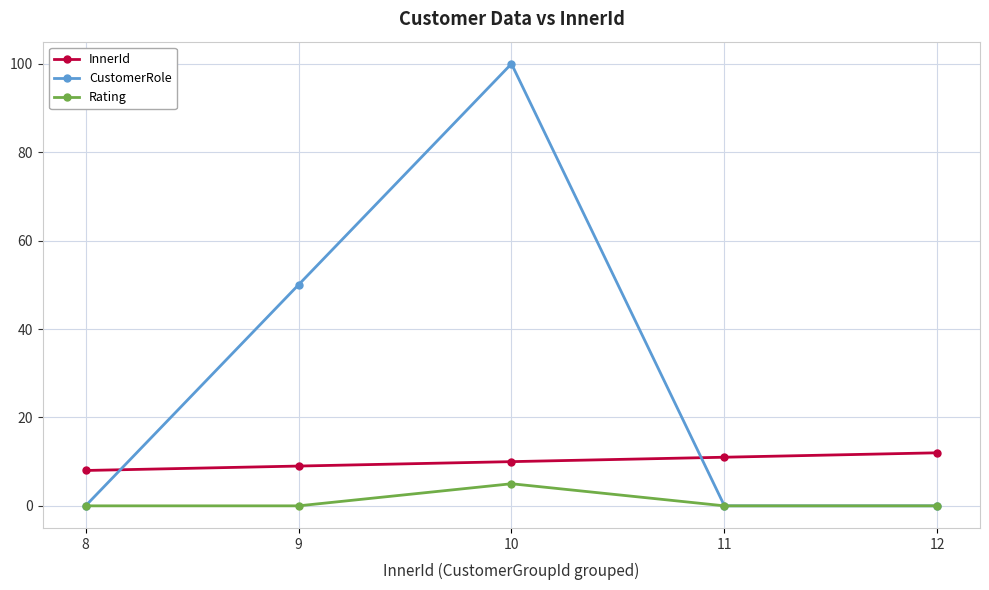

What is the difference between the InnerId values at 10 and 9?

1